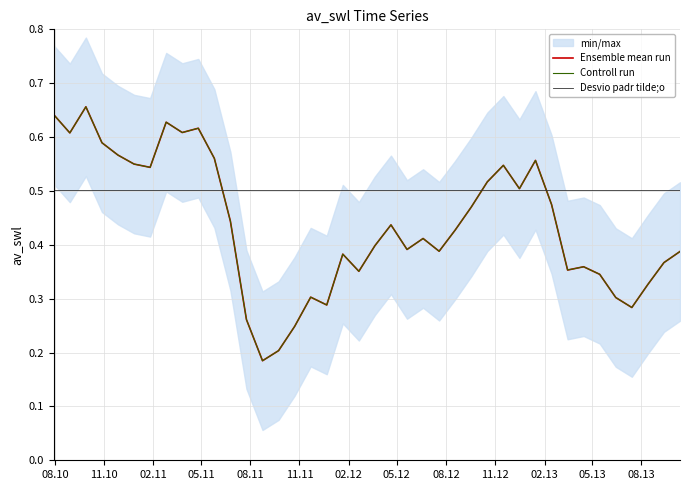

True or false: Ensemble mean run has more than 2 interior local peaks.

True